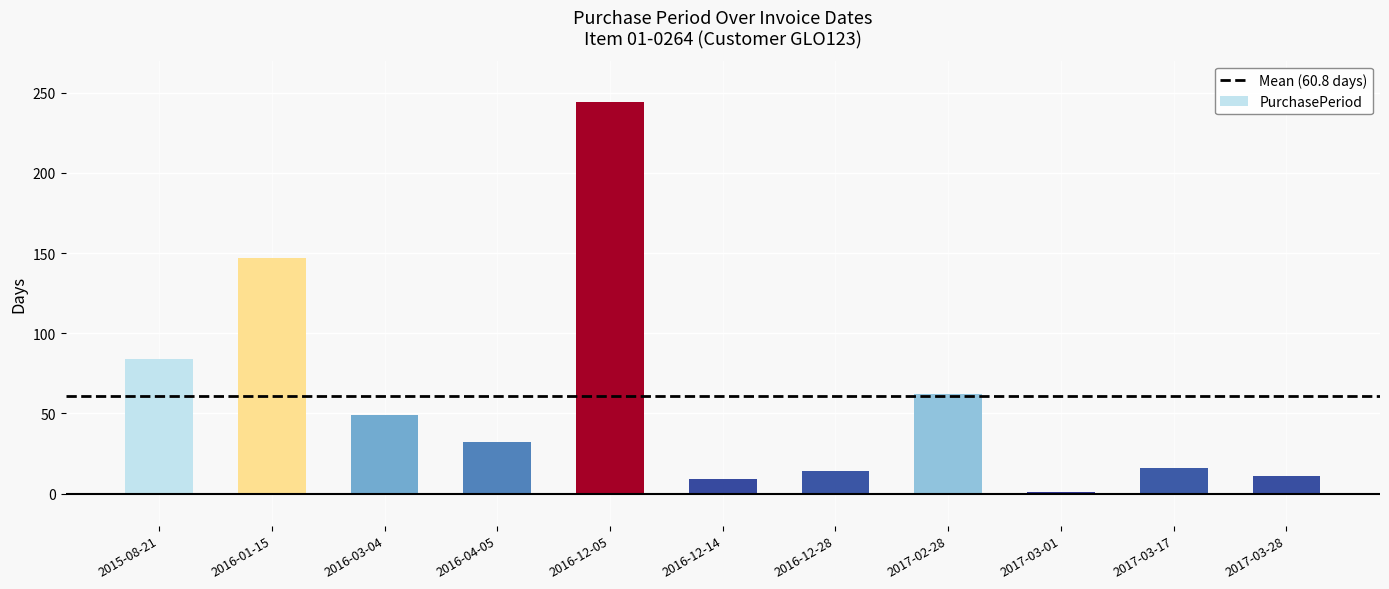

How many series are shown in this chart?

1